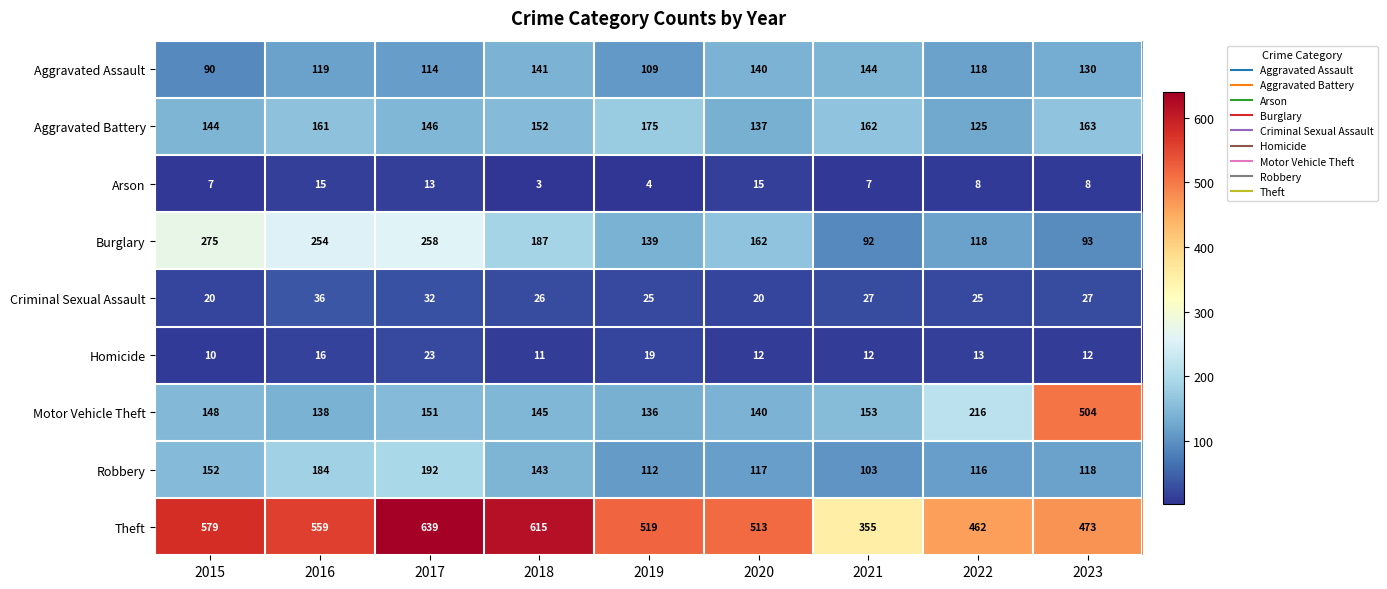

At which label is Aggravated Assault closest to 117?

2022